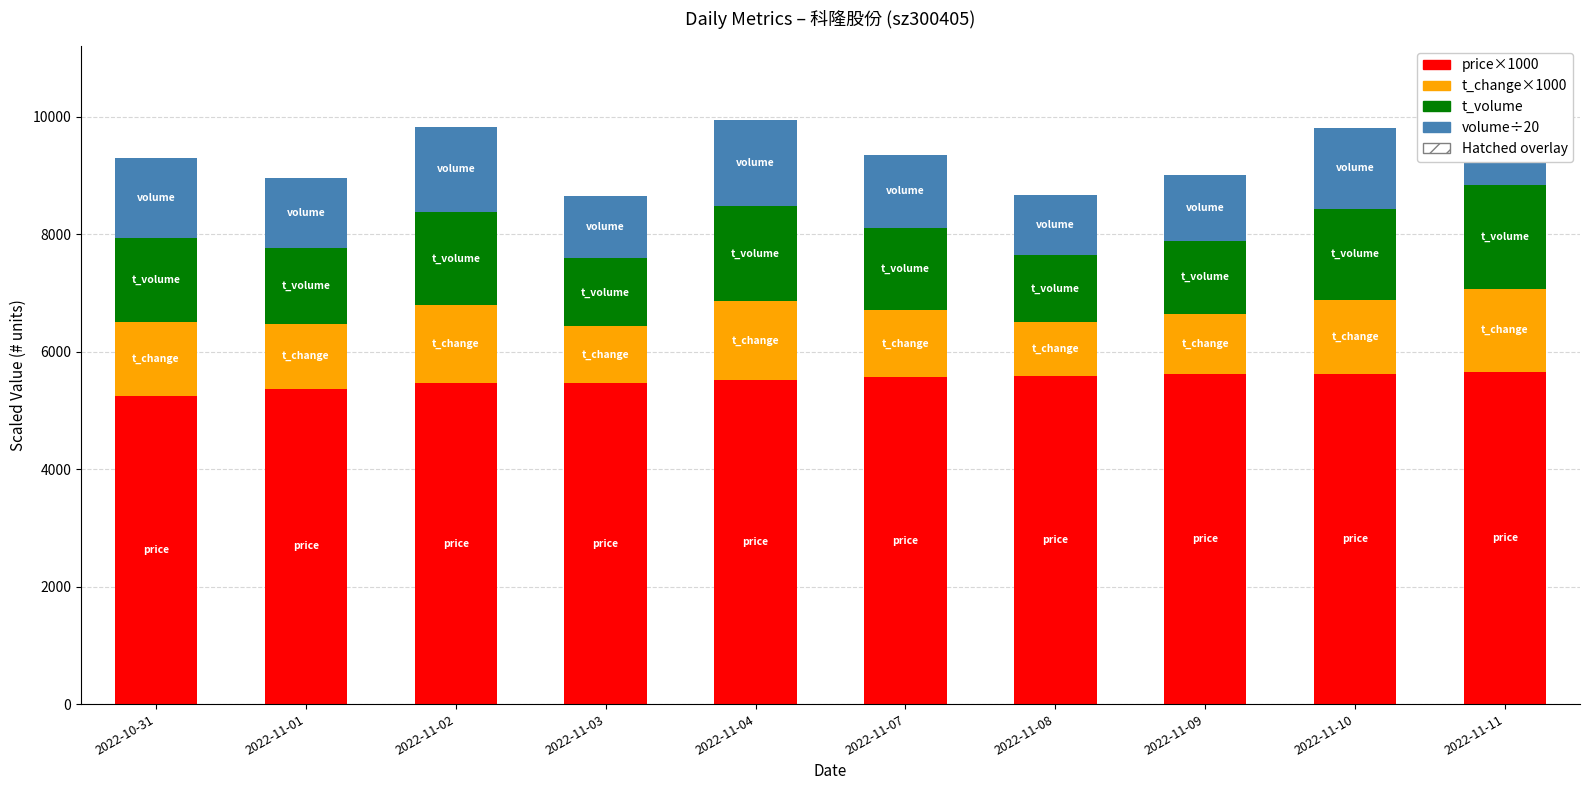

How many bars are there in each group?

4